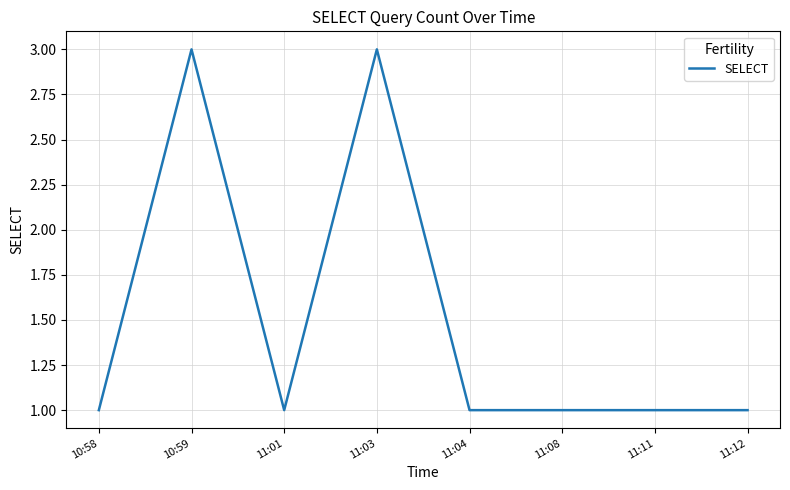

Which has a higher value, 10:59 or 11:11?

10:59